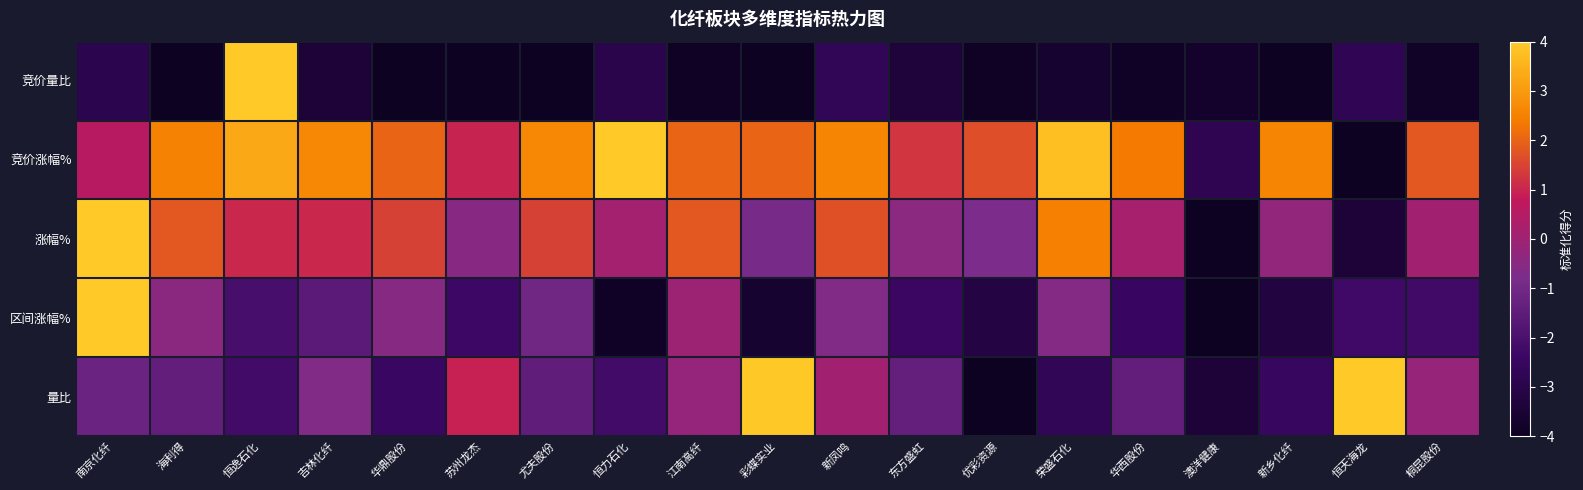

At how many categories does at least one series exceed 3?

6